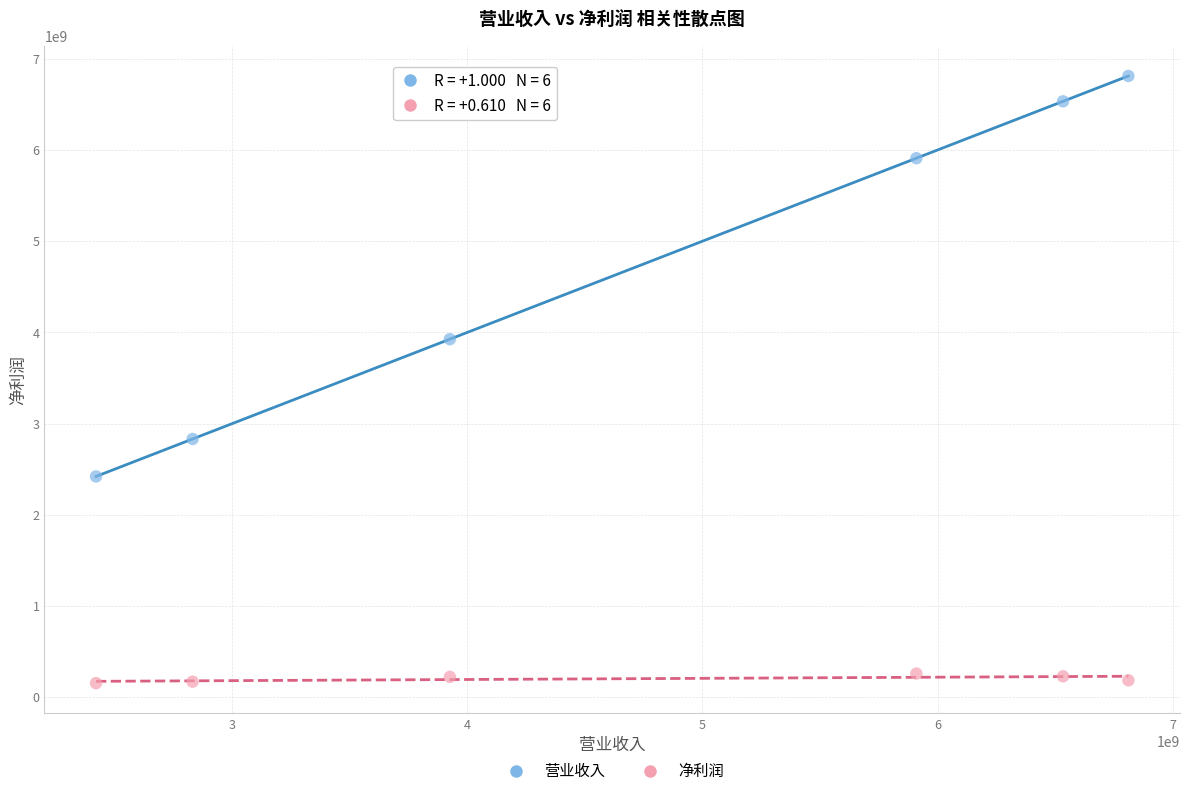

Which series reaches the maximum Y coordinate?

营业收入